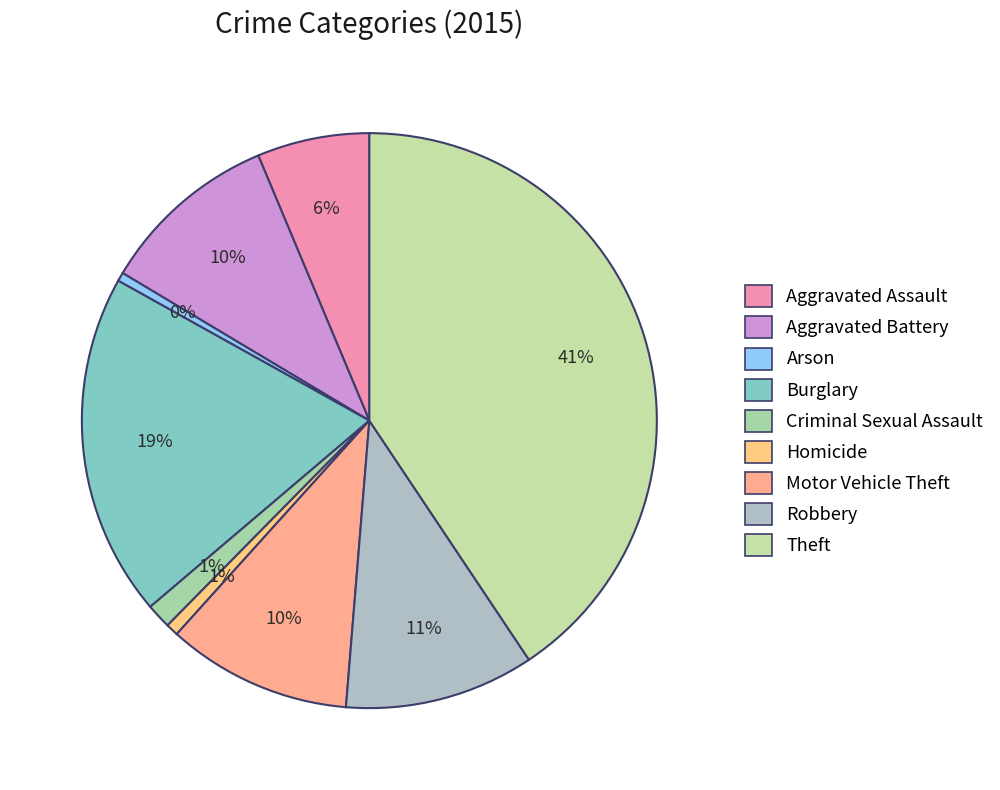

To the nearest percent, what is the combined percentage of Criminal Sexual Assault and Robbery?

12%